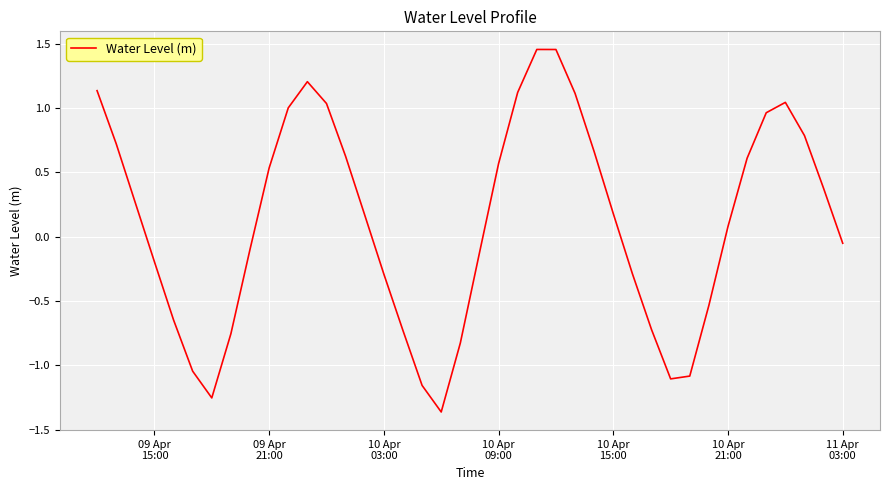

What is the difference between the maximum and minimum values?

2.8